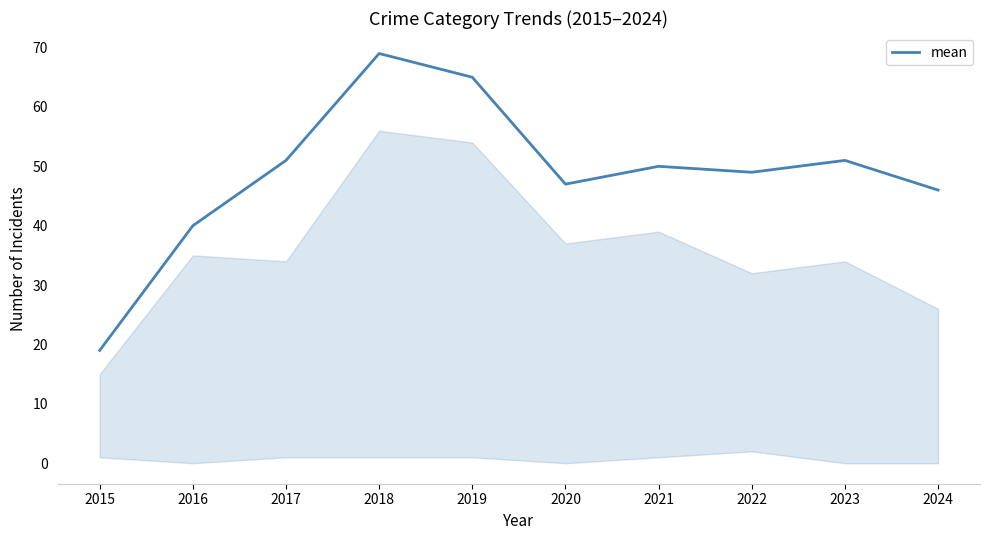

True or false: the data has more than 2 interior local peaks.

True